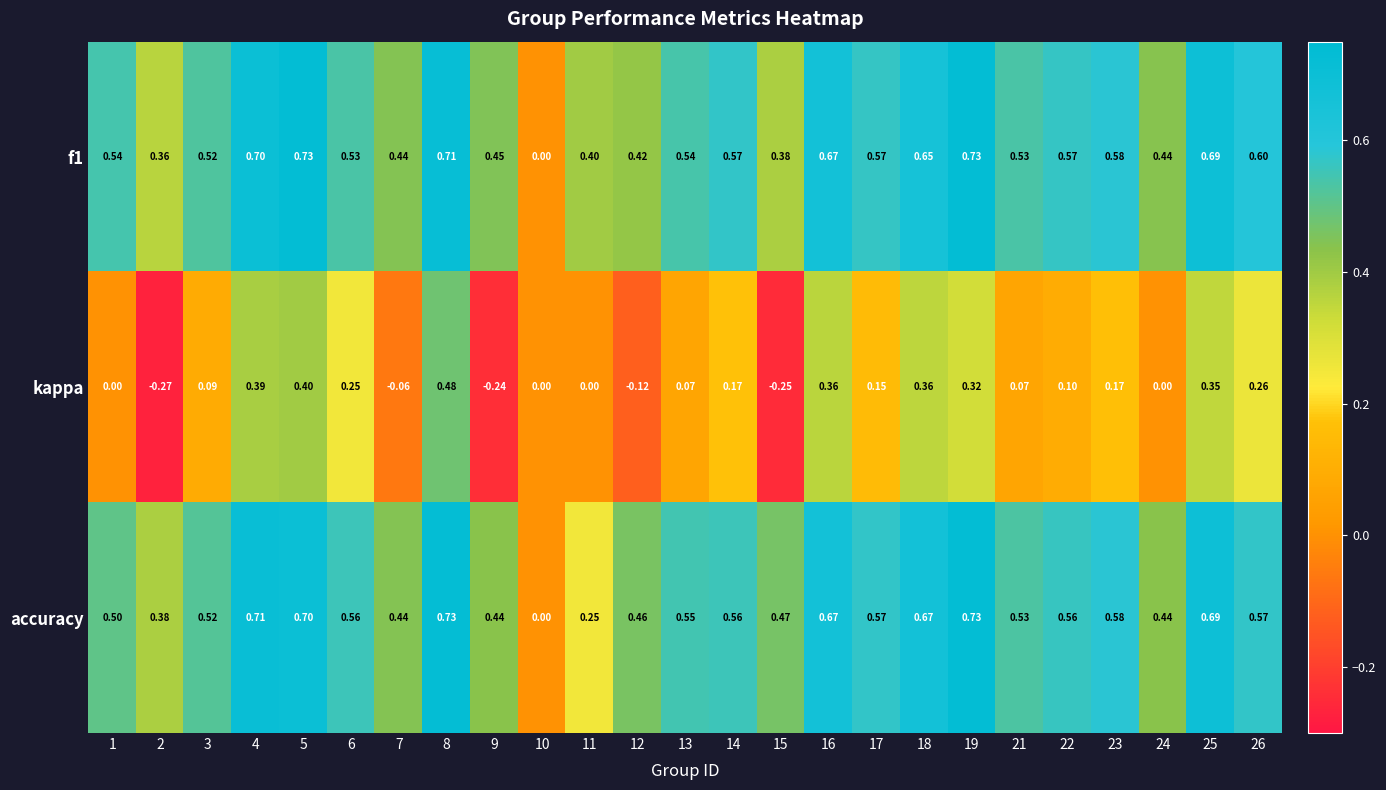

What is the total value across all series at 15?

0.6